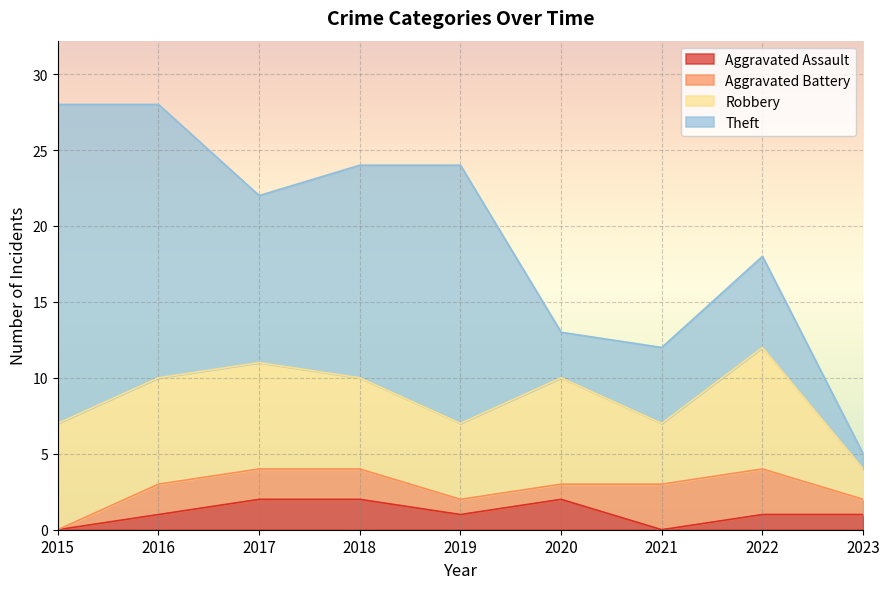

Reading left to right, transcribe all the data shown in this chart.

Aggravated Assault: 2015=0	2016=1	2017=2	2018=2	2019=1	2020=2	2021=0	2022=1	2023=1
Aggravated Battery: 2015=0	2016=2	2017=2	2018=2	2019=1	2020=1	2021=3	2022=3	2023=1
Robbery: 2015=7	2016=7	2017=7	2018=6	2019=5	2020=7	2021=4	2022=8	2023=2
Theft: 2015=21	2016=18	2017=11	2018=14	2019=17	2020=3	2021=5	2022=6	2023=1